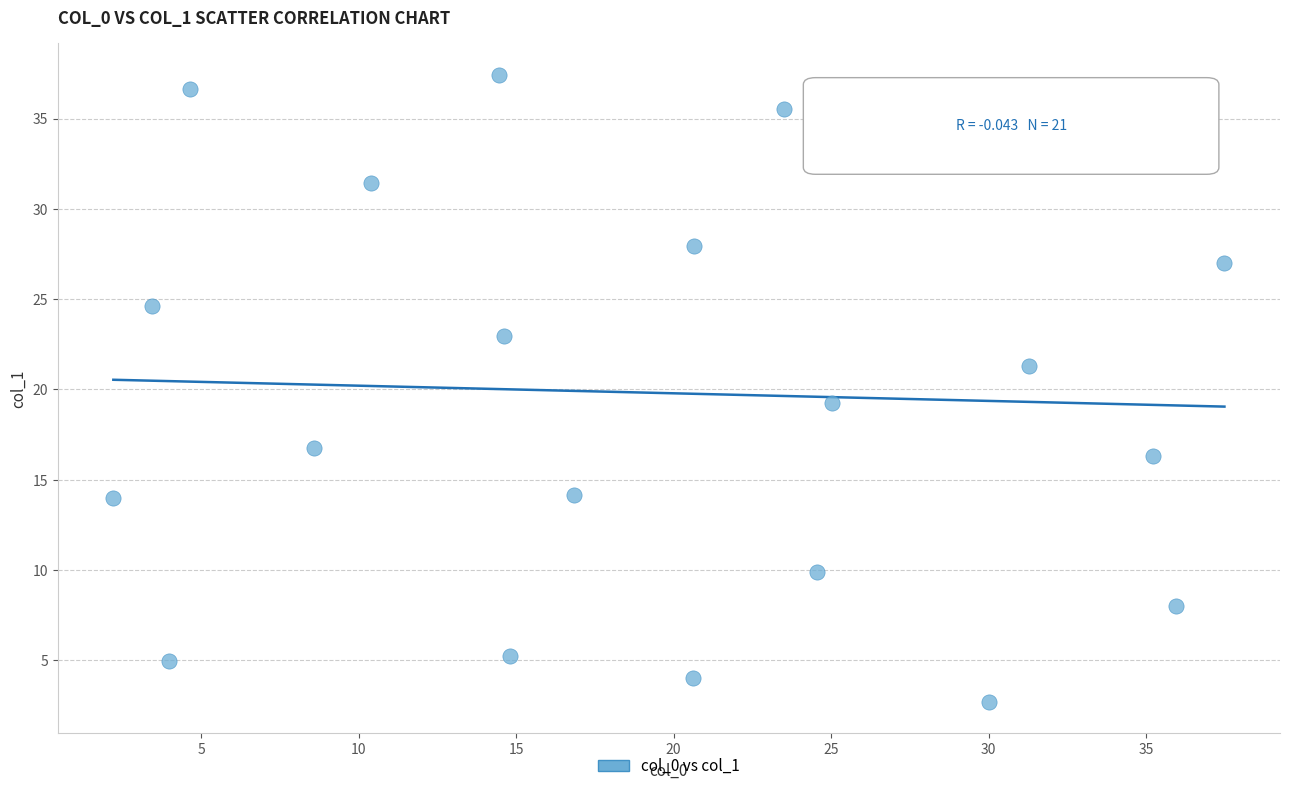

What is the range of X values (max minus min)?

35.3